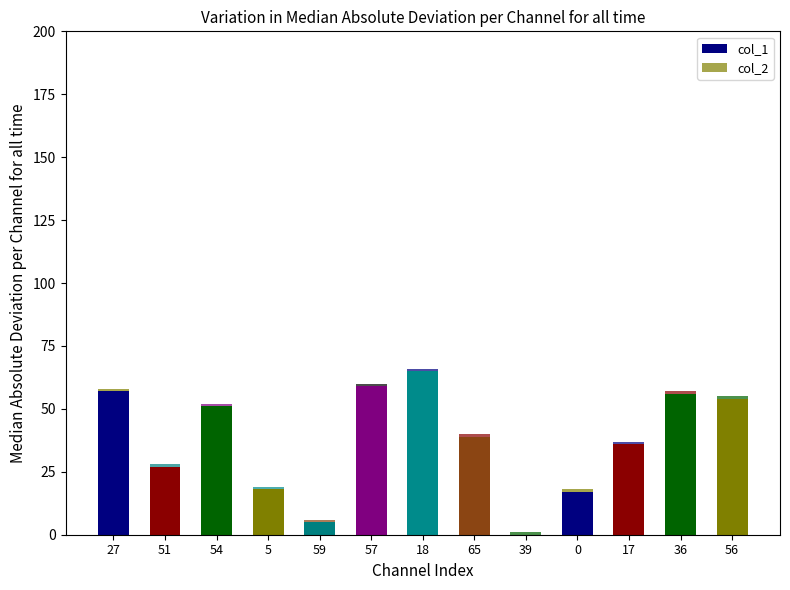

Count the number of data series in this chart.

2